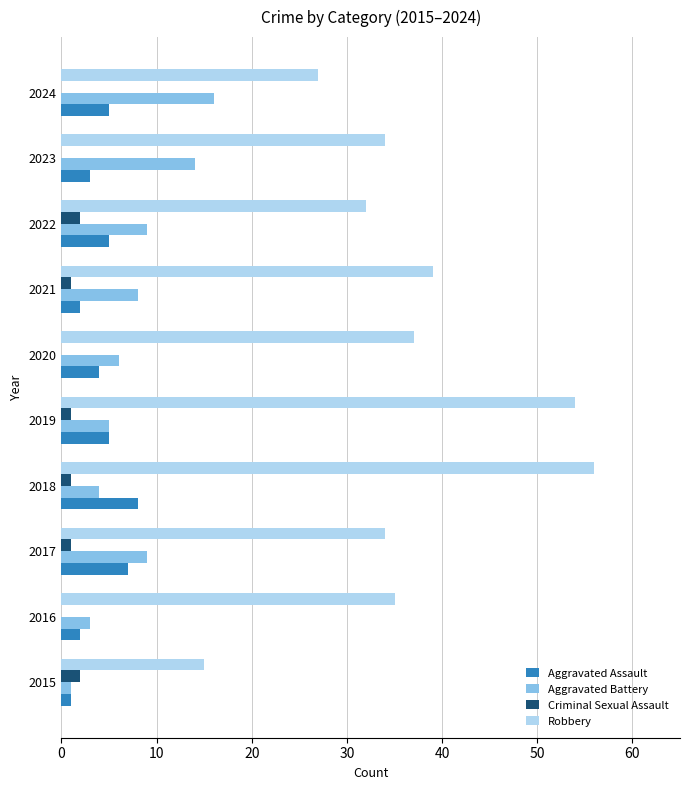

Between 2015 and 2023, which series saw the biggest shift?

Robbery